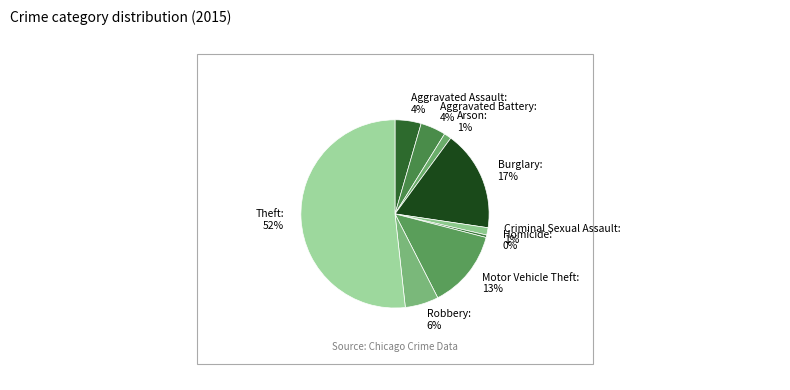

Does Motor Vehicle Theft represent more than half of the total?

No